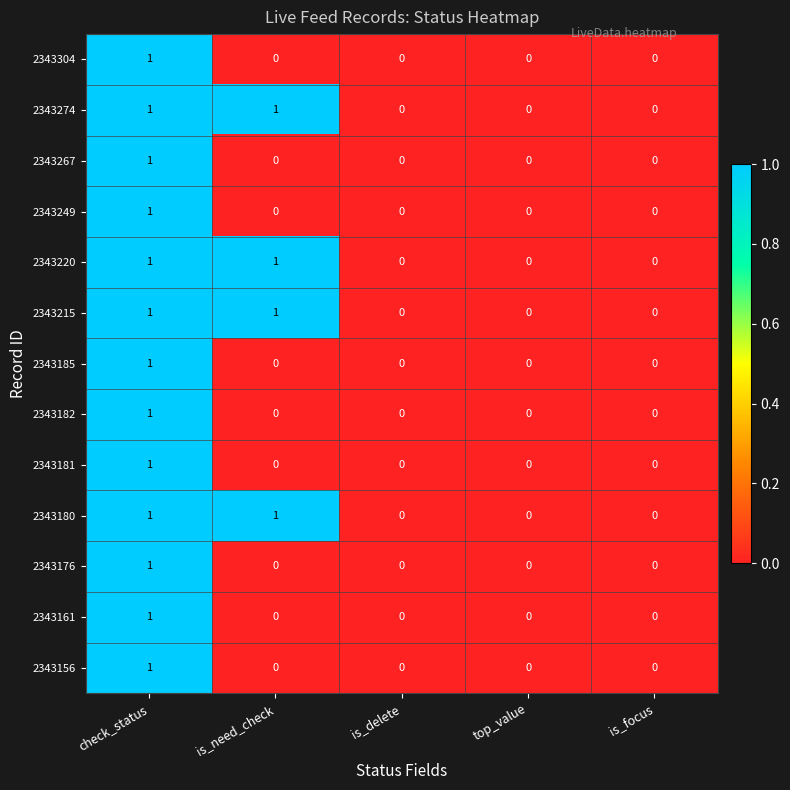

The value of 2343304 at is_focus is 0. True or false?

True